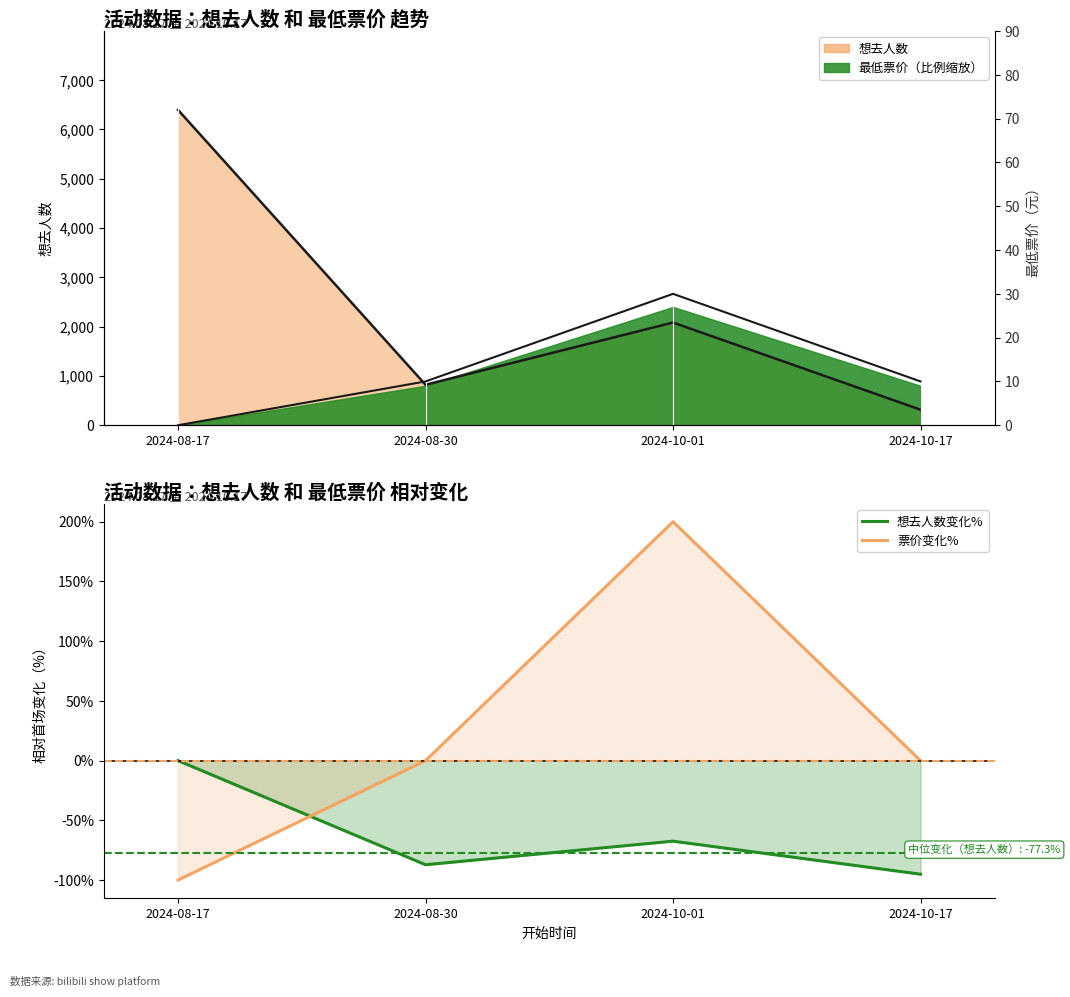

Reading left to right, transcribe all the data shown in this chart.

想去人数变化%: 0.0	-87.2	-67.4	-95.1
票价变化%: -100.0	0.0	200.0	0.0
最低票价: 0.0	10.0	30.0	10.0